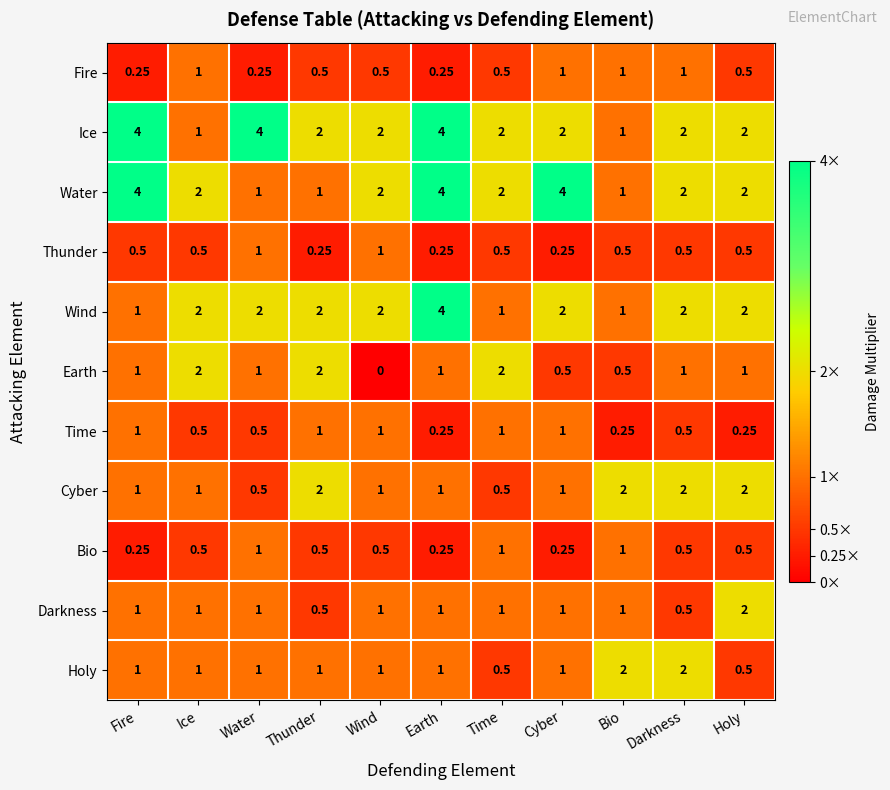

Which series has the largest total across all categories?

Ice